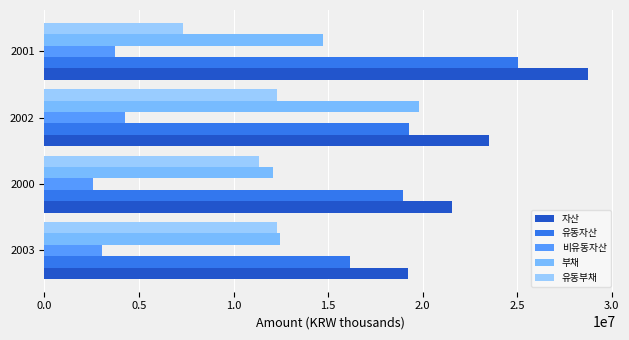

Reading left to right, what are all the values shown in this chart?

자산: 0.0=19200409	0.5=21535374	1.0=23530515	1.5=28763092
유동자산: 0.0=16147193	0.5=18952211	1.0=19293334	1.5=25020359
비유동자산: 0.0=3053216	0.5=2583163	1.0=4237182	1.5=3742733
부채: 0.0=12458701	0.5=12069017	1.0=19798504	1.5=14736221
유동부채: 0.0=12292508	0.5=11319476	1.0=12316038	1.5=7347508